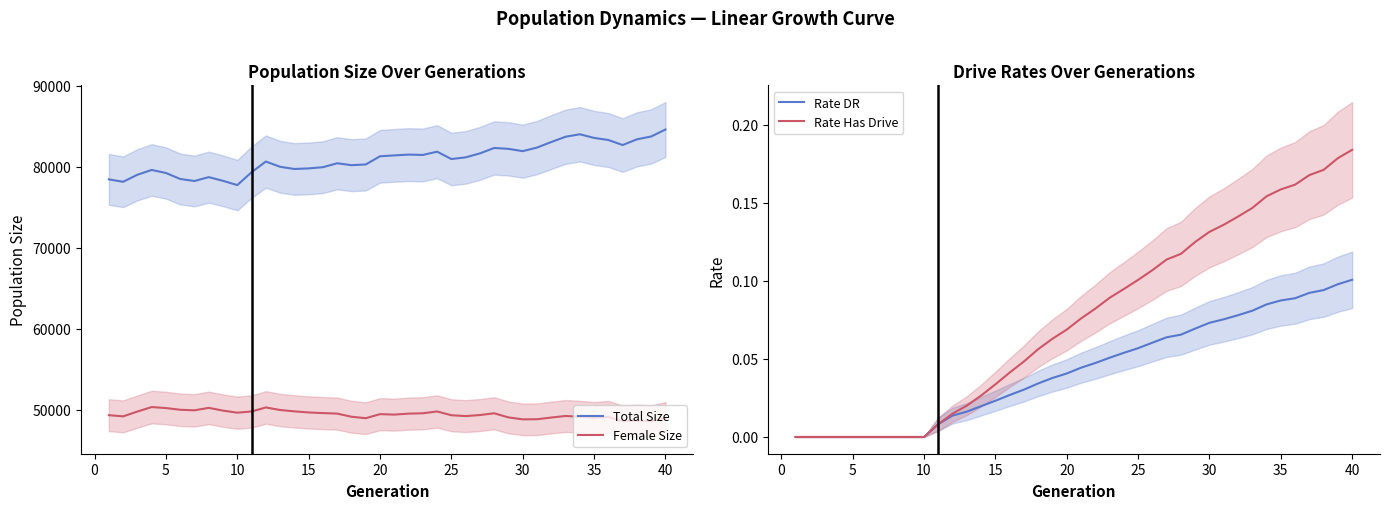

True or false: Total Size and Female Size intersect in this chart.

False